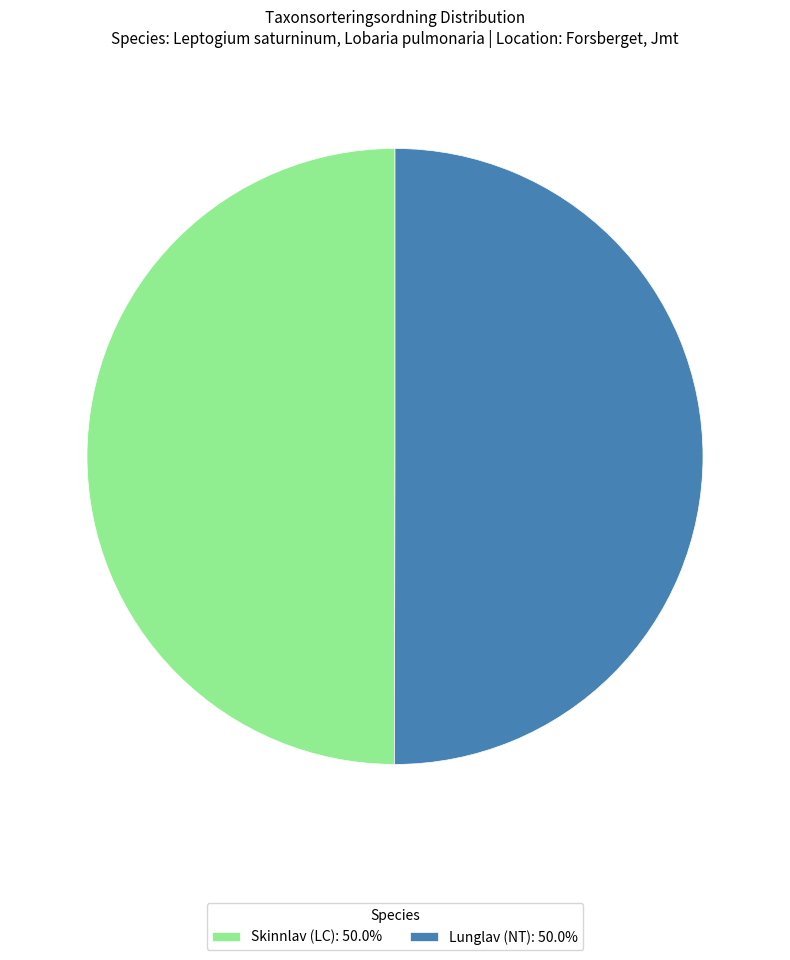

What is the ratio of the value at Skinnlav (LC): 50.0% to the value at Lunglav (NT): 50.0%?

1.0